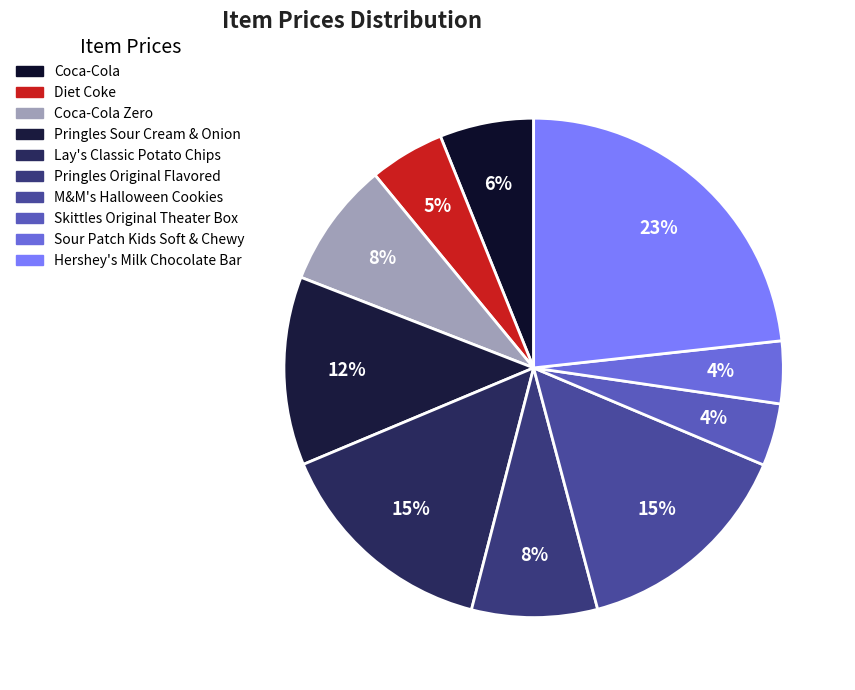

How many slices are in this pie chart?

10